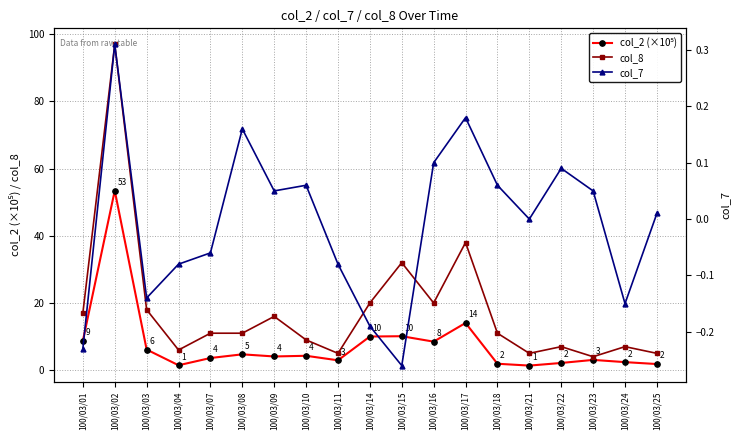

List the labels in order of col_2 (×10⁵) value, smallest first.

100/03/21, 100/03/04, 100/03/25, 100/03/18, 100/03/22, 100/03/24, 100/03/11, 100/03/23, 100/03/07, 100/03/09, 100/03/10, 100/03/08, 100/03/03, 100/03/16, 100/03/01, 100/03/14, 100/03/15, 100/03/17, 100/03/02